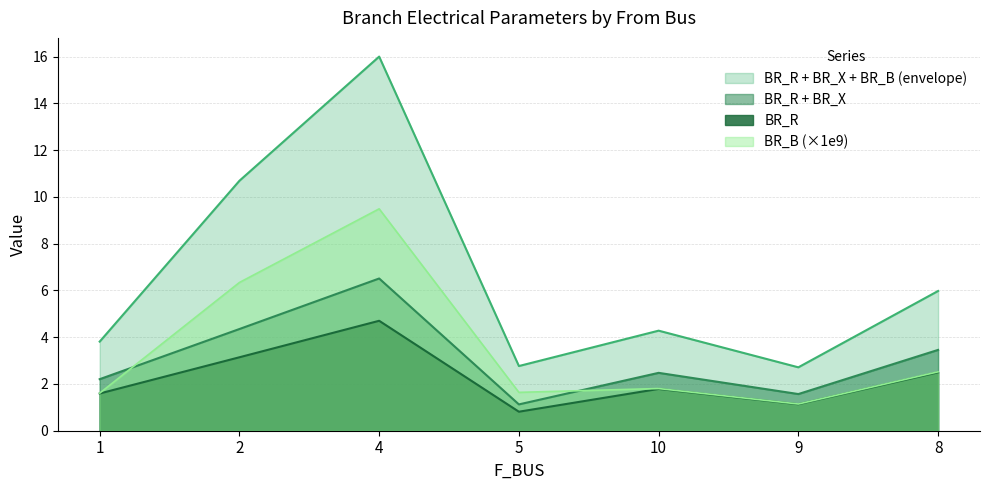

What is the label of the 3rd point from the left?

4